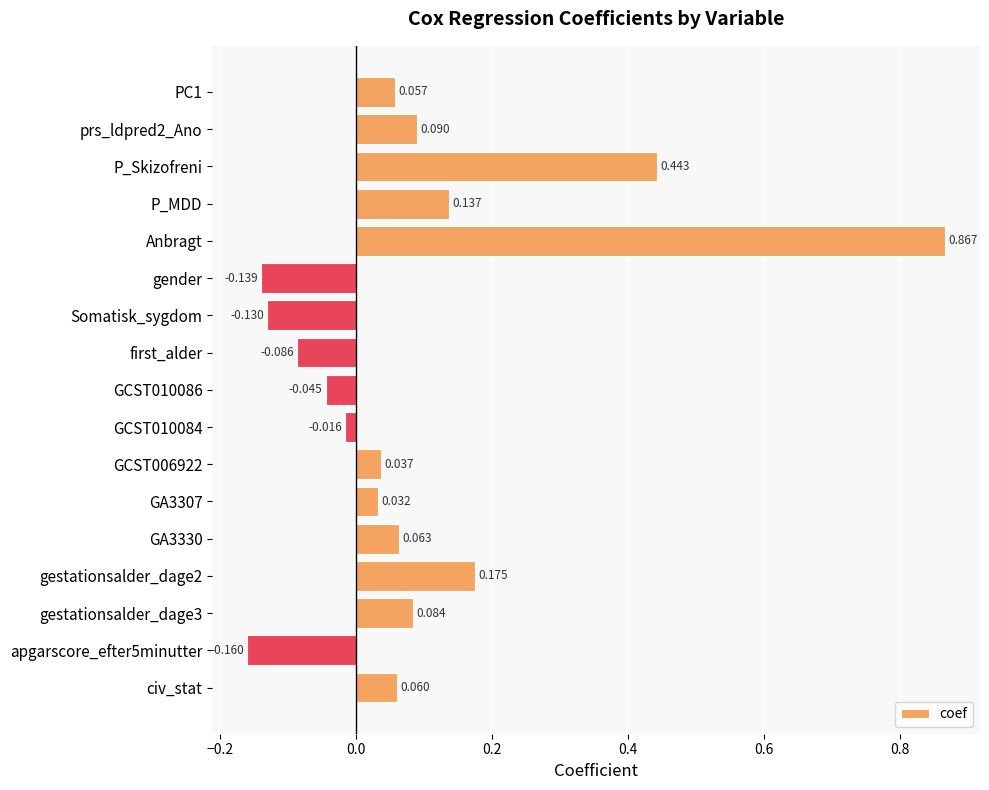

What is the difference between the maximum and second lowest values?

1.0